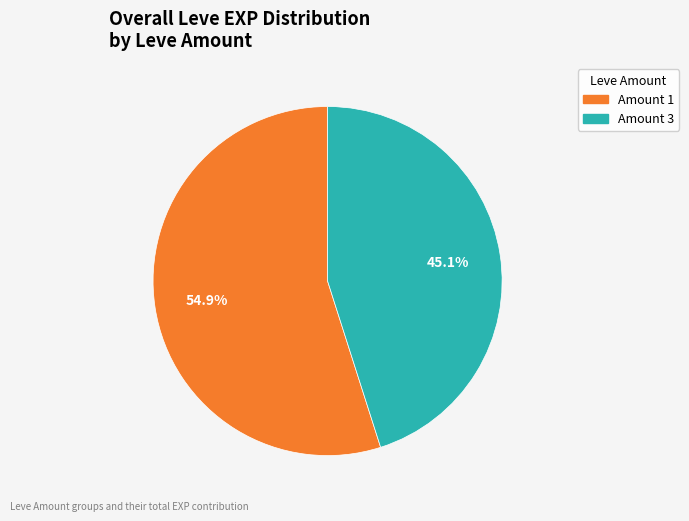

Does any single category account for the majority?

Yes